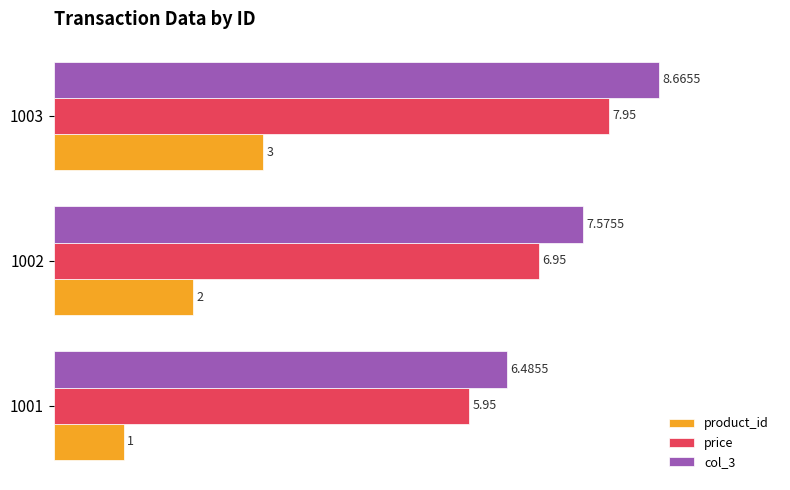

How many values in the col_3 series exceed 7?

2